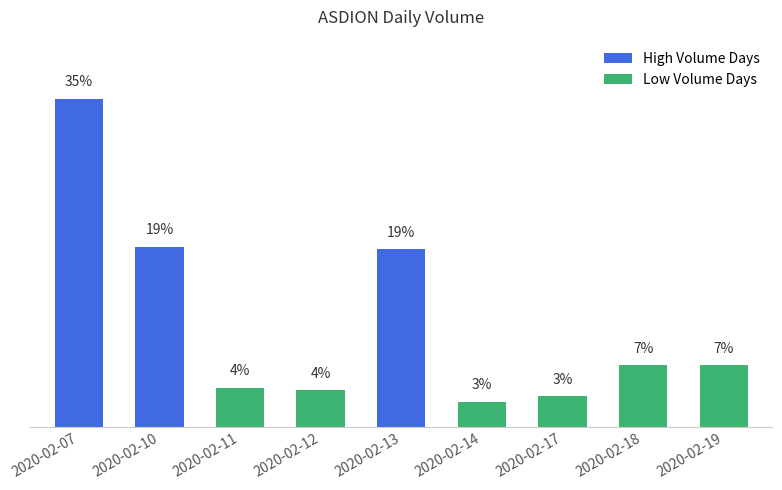

List the labels in order of value, smallest first.

2020-02-14, 2020-02-17, 2020-02-12, 2020-02-11, 2020-02-18, 2020-02-19, 2020-02-13, 2020-02-10, 2020-02-07